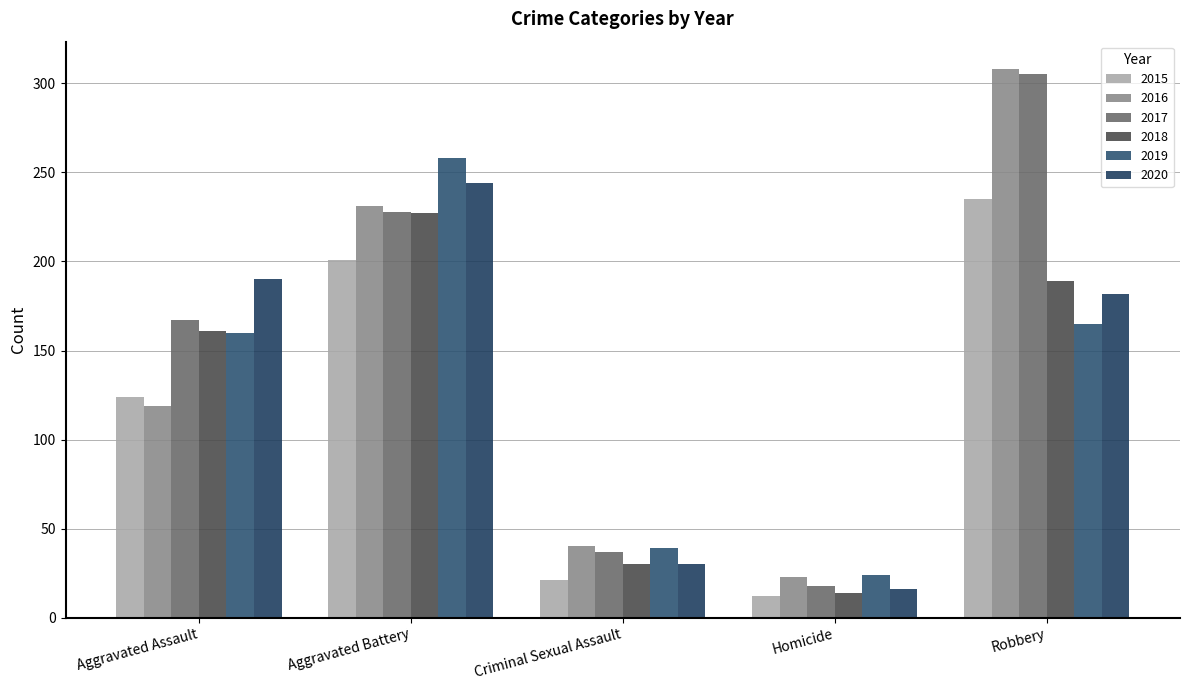

Reading left to right, transcribe all the data shown in this chart.

2015: Aggravated Assault=124	Aggravated Battery=201	Criminal Sexual Assault=21	Homicide=12	Robbery=235
2016: Aggravated Assault=119	Aggravated Battery=231	Criminal Sexual Assault=40	Homicide=23	Robbery=308
2017: Aggravated Assault=167	Aggravated Battery=228	Criminal Sexual Assault=37	Homicide=18	Robbery=305
2018: Aggravated Assault=161	Aggravated Battery=227	Criminal Sexual Assault=30	Homicide=14	Robbery=189
2019: Aggravated Assault=160	Aggravated Battery=258	Criminal Sexual Assault=39	Homicide=24	Robbery=165
2020: Aggravated Assault=190	Aggravated Battery=244	Criminal Sexual Assault=30	Homicide=16	Robbery=182